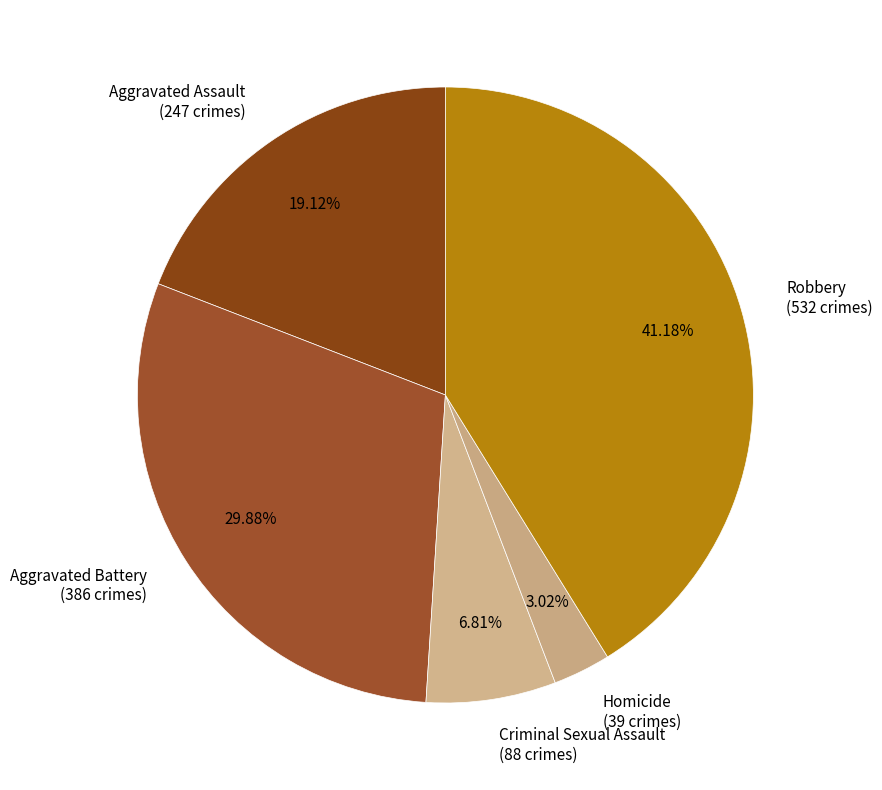

To the nearest percent, what percentage of the pie is Aggravated Assault?

19%